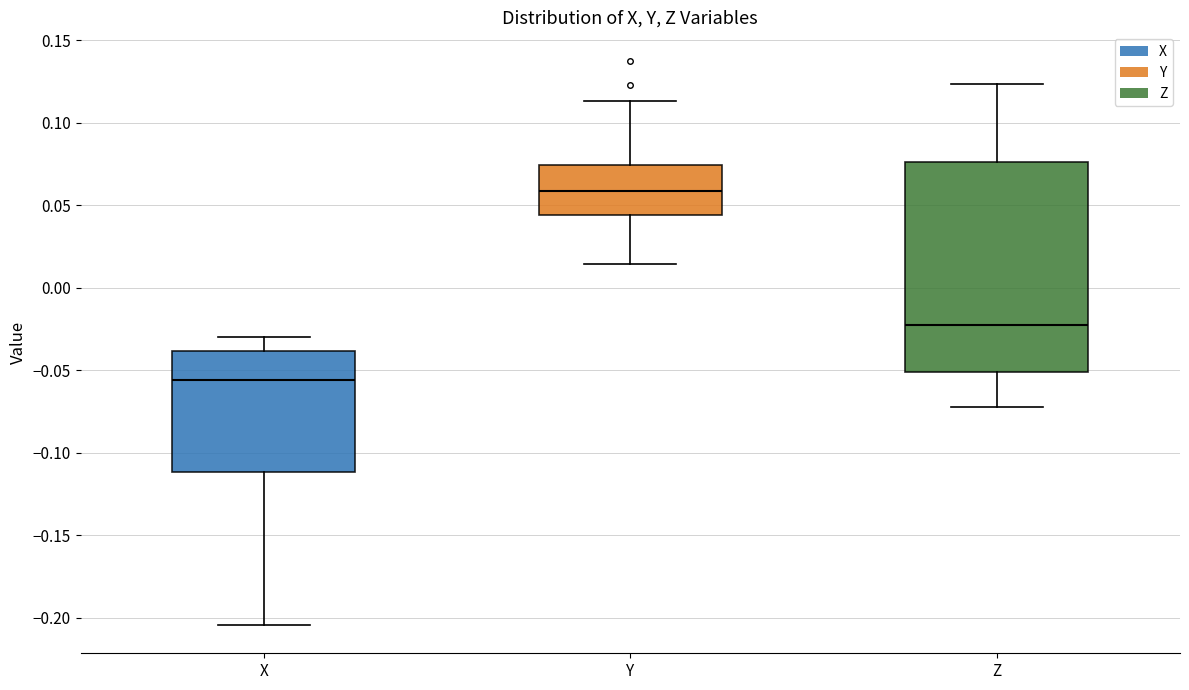

Comparing the boxes themselves (not the whiskers), which one is the tallest?

Z